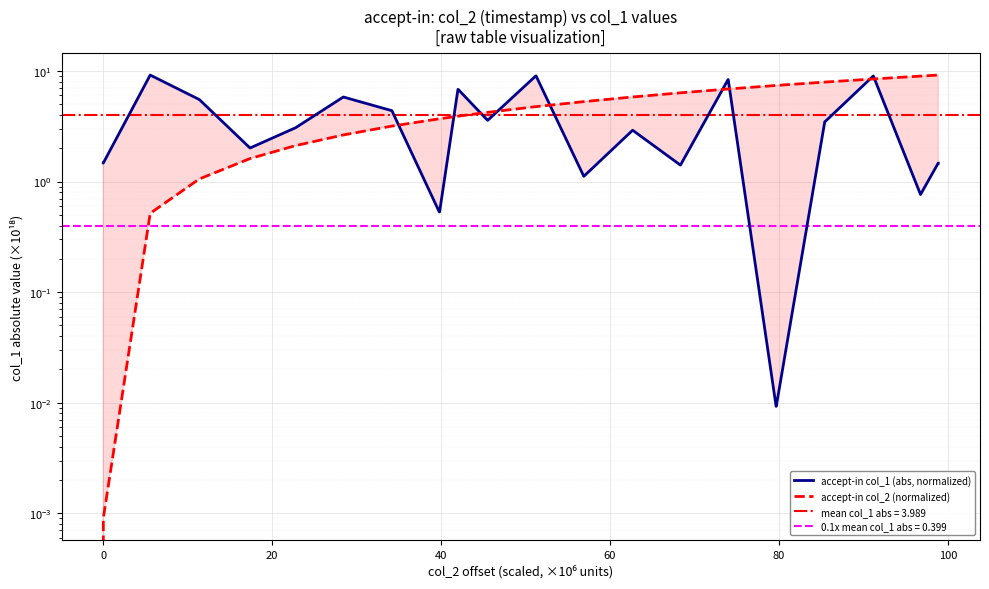

Rank the series by their average value, from lowest to highest.

accept-in col_1 (abs, normalized), accept-in col_2 (normalized)